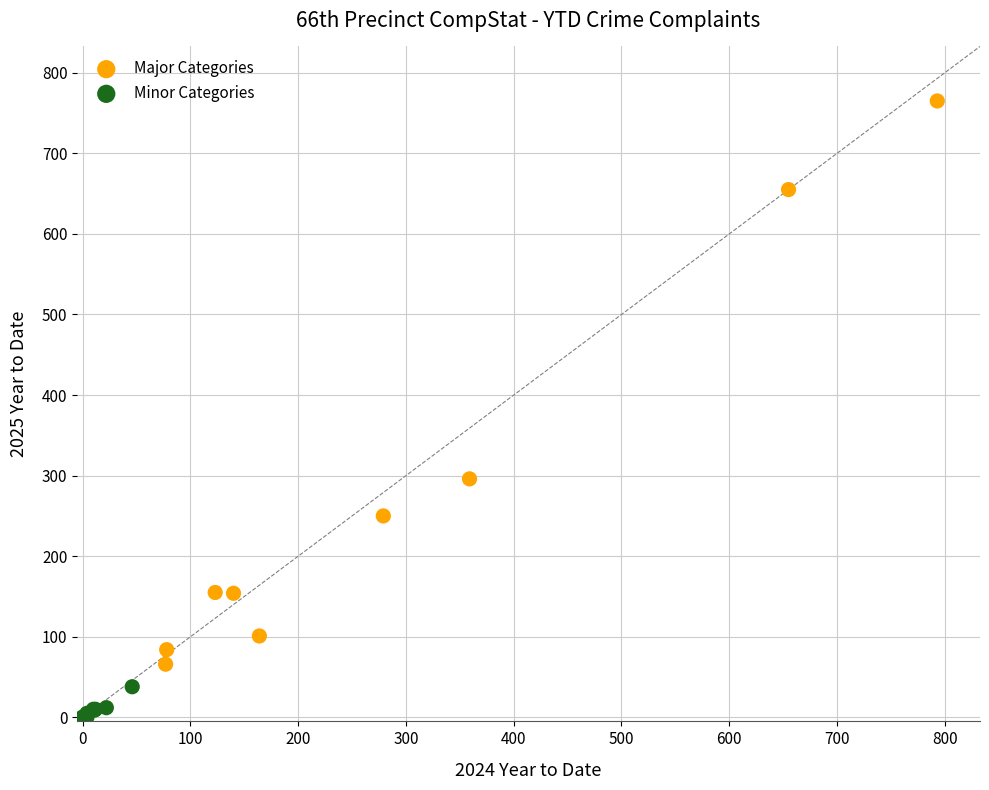

Which series has the widest spread of Y values?

Major Categories